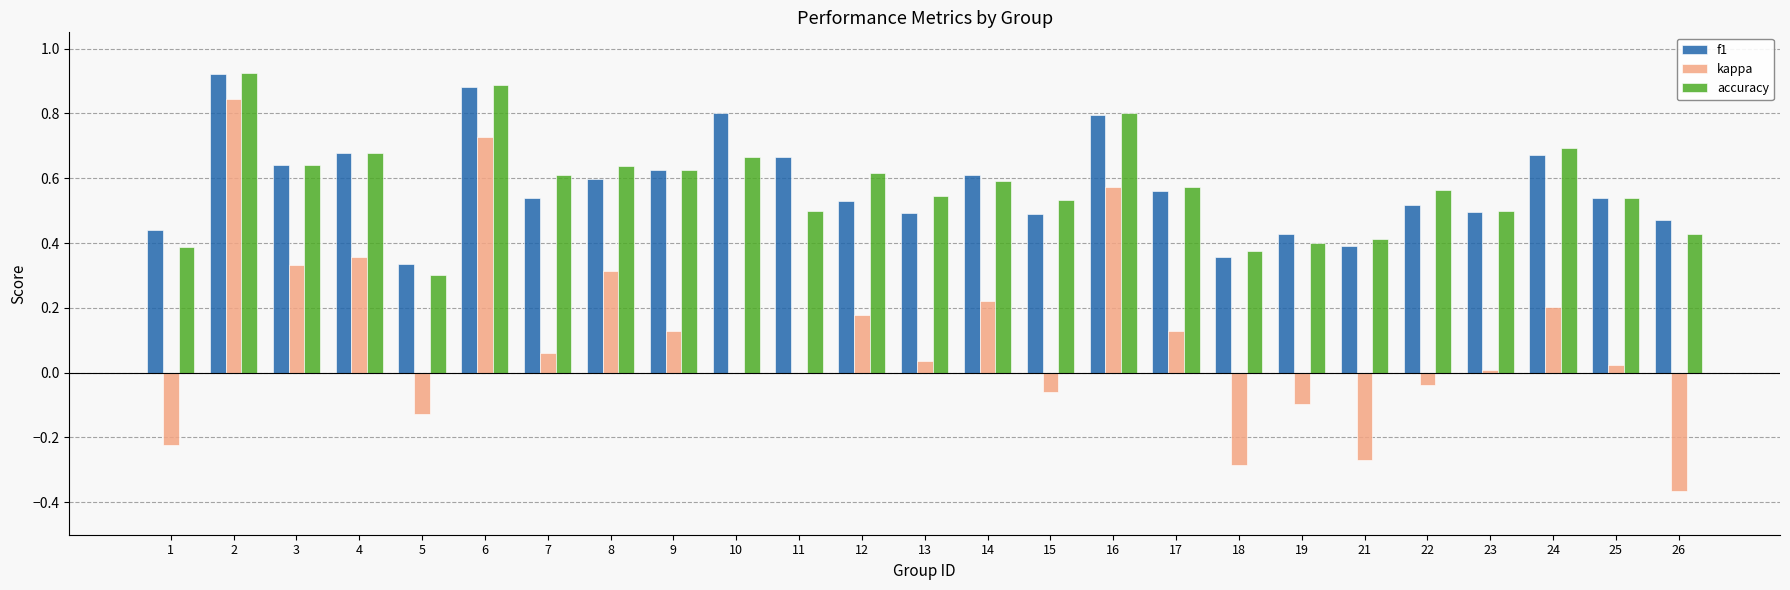

What is the sum of all f1 values?

14.5